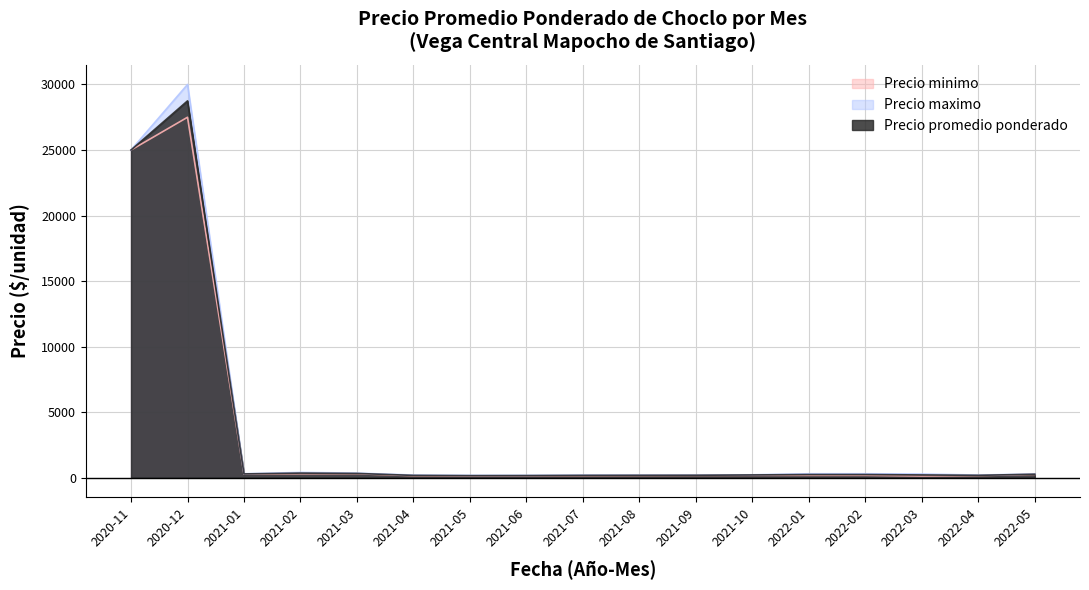

What is the value of the Precio promedio ponderado point at the 8th from the left?

160